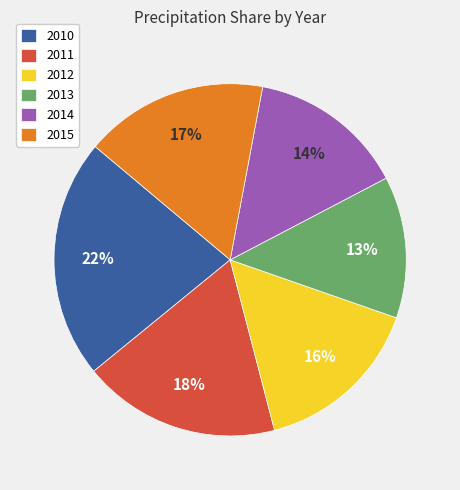

To the nearest percent, what is the difference between the largest and smallest slice percentages?

9%